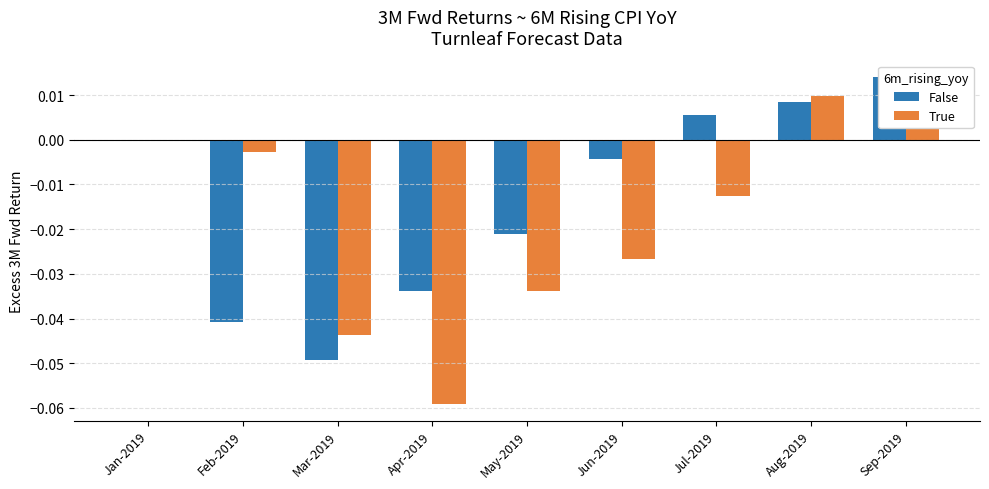

Reading left to right, transcribe all the data shown in this chart.

False: Jan-2019=0.0	Feb-2019=-0.0	Mar-2019=-0.0	Apr-2019=-0.0	May-2019=-0.0	Jun-2019=-0.0	Jul-2019=0.0	Aug-2019=0.0	Sep-2019=0.0
True: Jan-2019=0.0	Feb-2019=-0.0	Mar-2019=-0.0	Apr-2019=-0.1	May-2019=-0.0	Jun-2019=-0.0	Jul-2019=-0.0	Aug-2019=0.0	Sep-2019=0.0